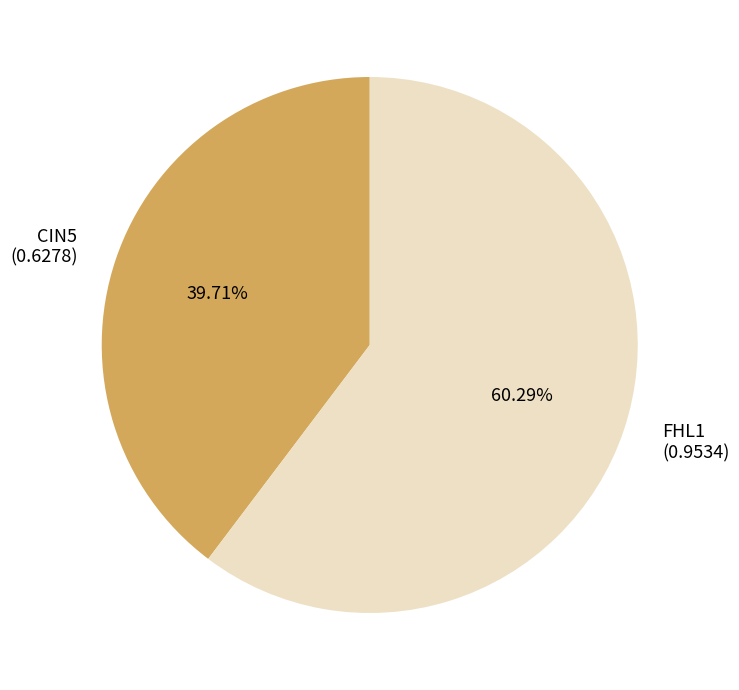

Which has a higher value, FHL1 (0.9534) or CIN5 (0.6278)?

FHL1 (0.9534)